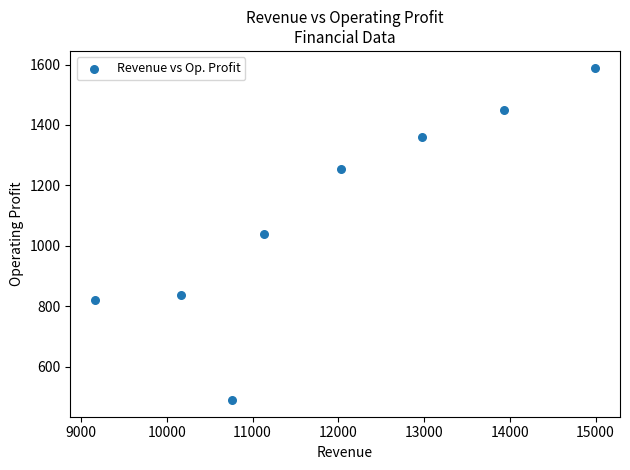

What is the average X value?

11894